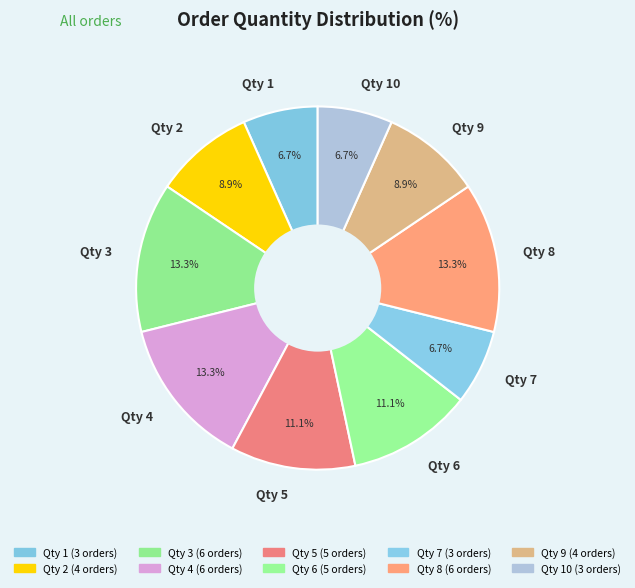

Between Qty 8 and Qty 5, which is larger?

Qty 8